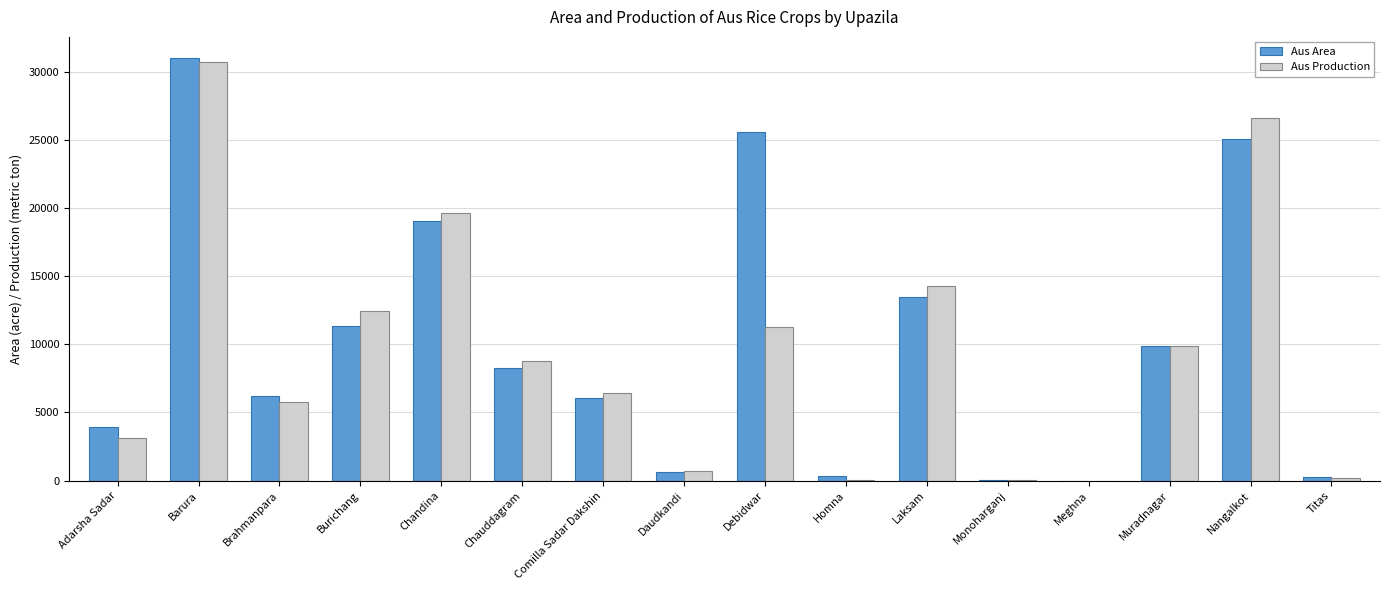

What is the sum of all Aus Area values?

161120